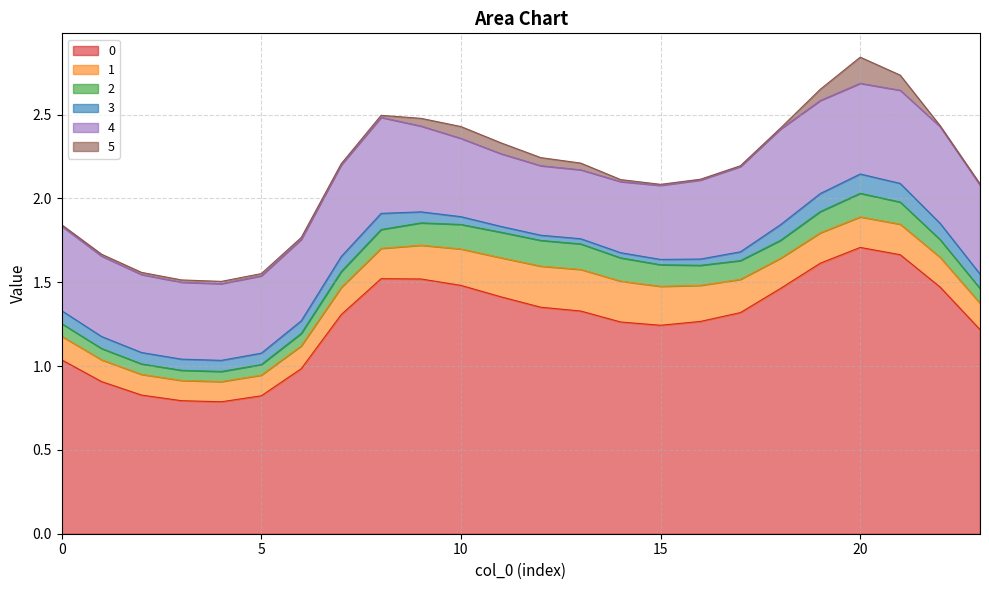

The 0 series shows 0.8 at 11. True or false?

False